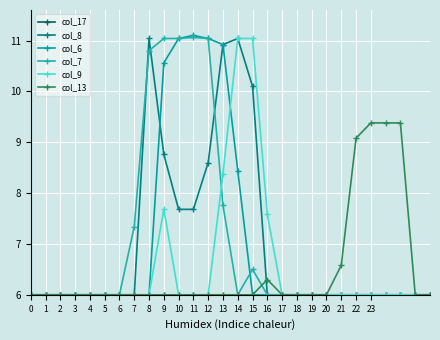

Is this an area chart (filled region under the line)?

No